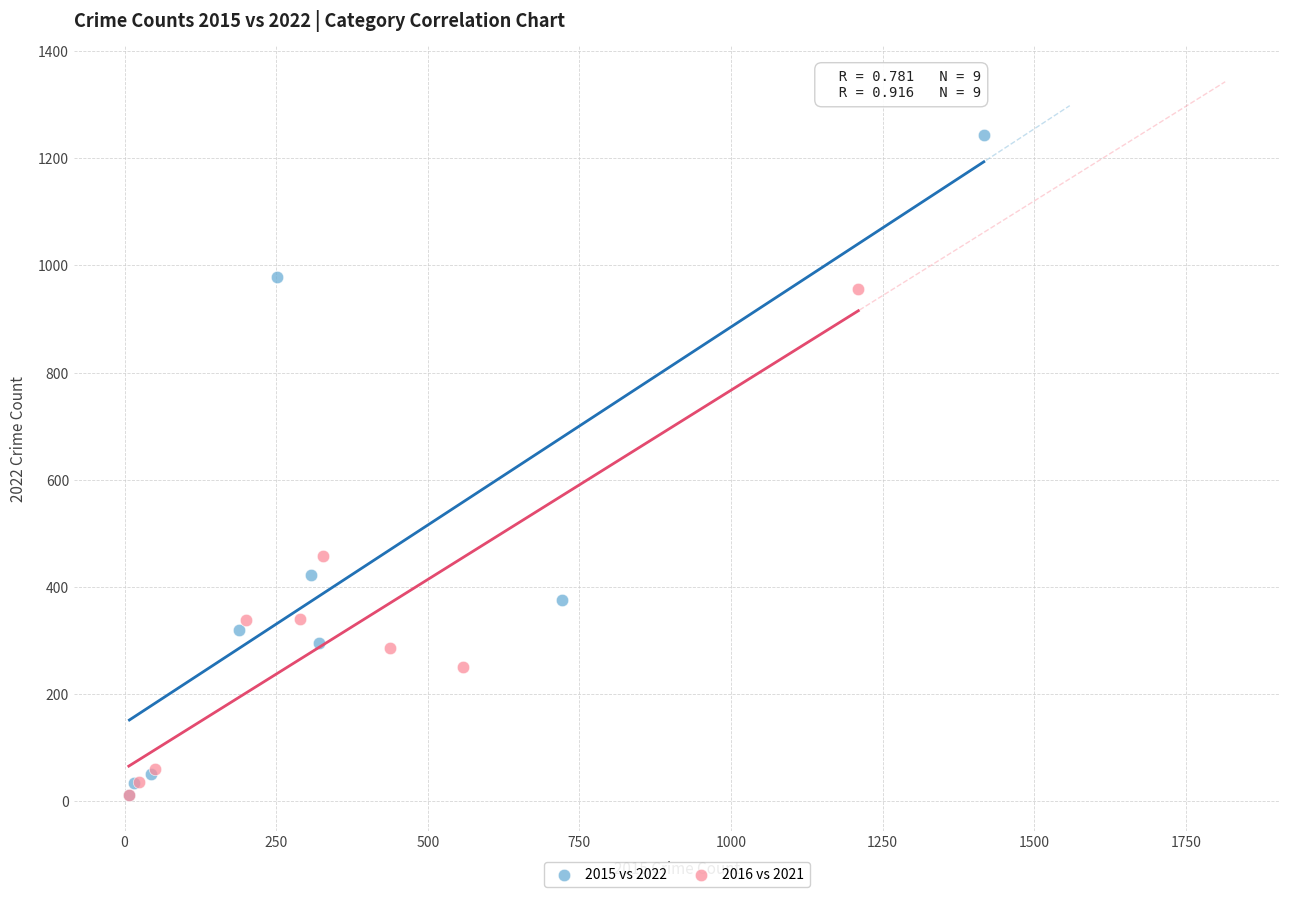

Which series has the widest spread of Y values?

2015 vs 2022